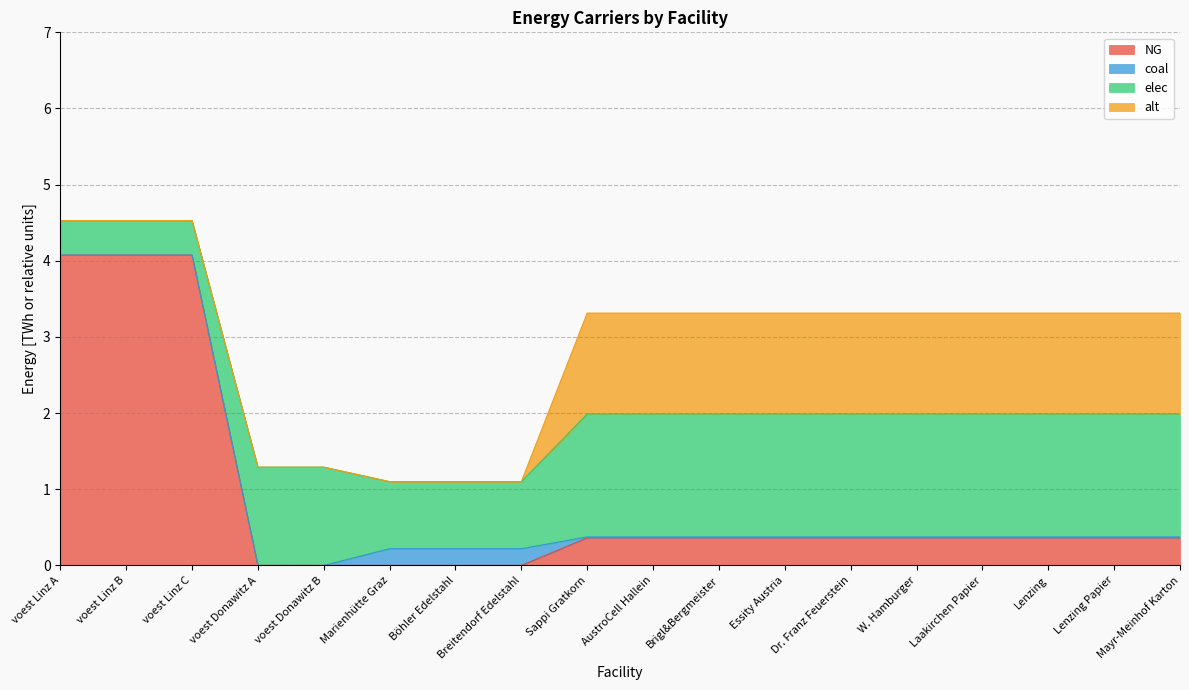

What is the value of the elec point at the 5th from the left?

1.3